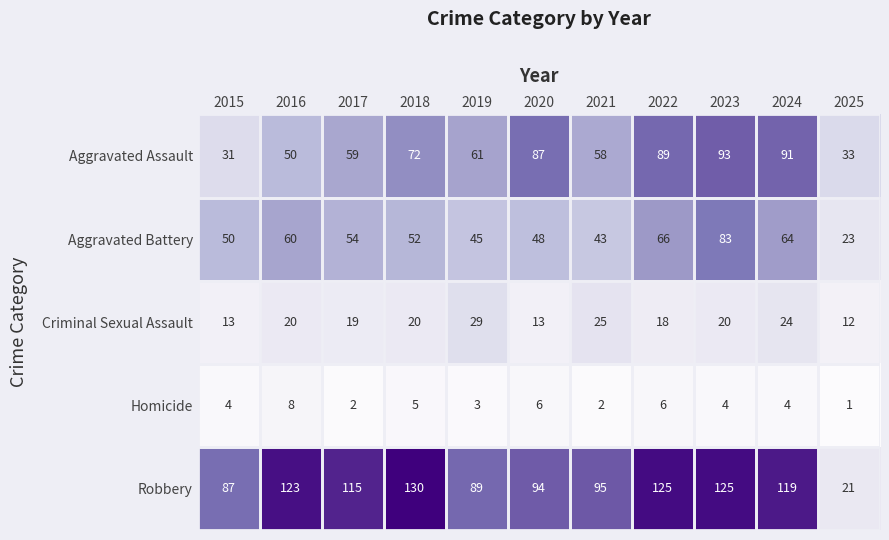

At which label does Aggravated Battery first exceed 52?

2016